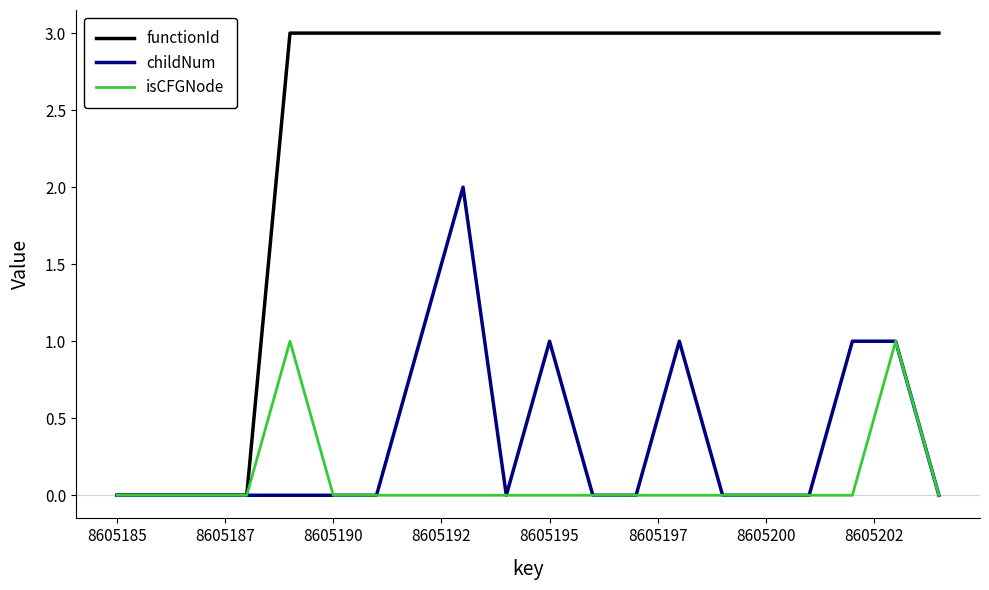

Does the chart display data point markers on the line(s)?

No